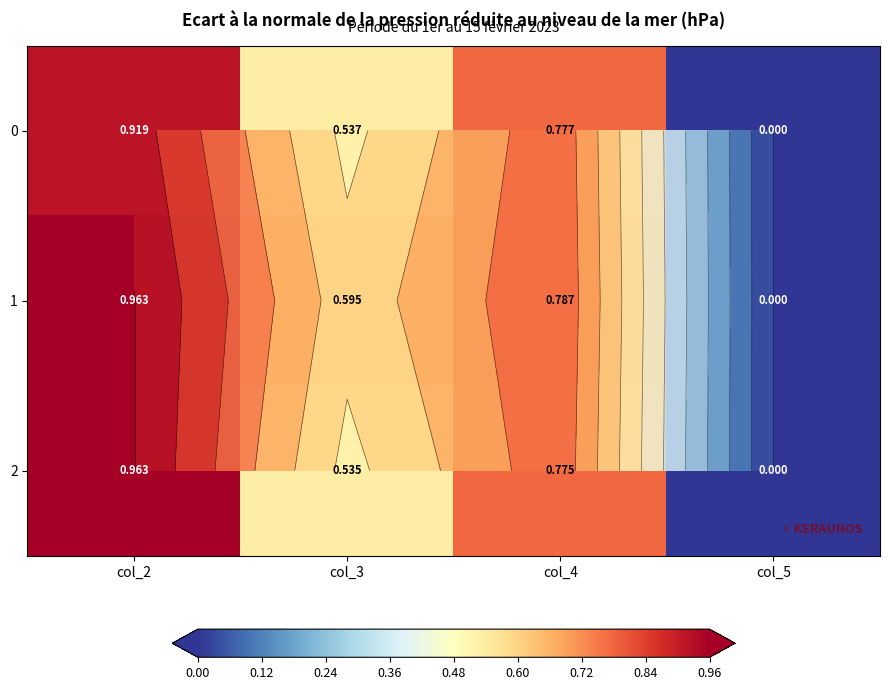

Is it true that 2 equals 1.0 at col_2?

True